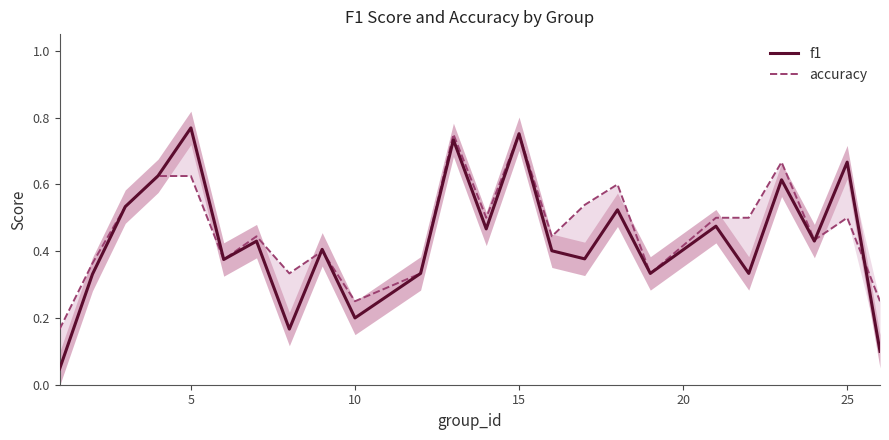

What are all the series names shown in the legend?

f1, accuracy